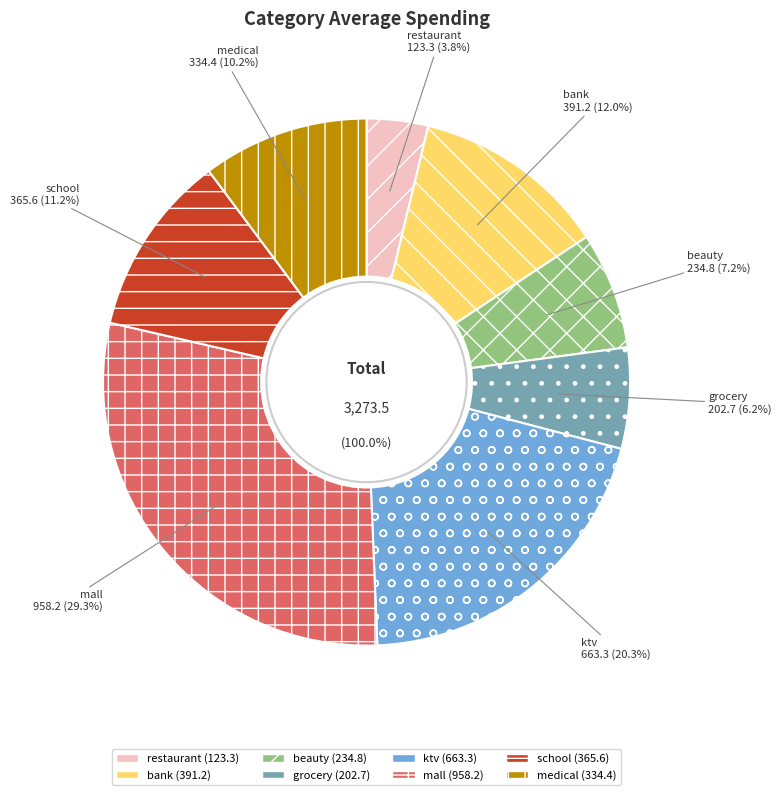

To the nearest percent, what is the difference between the largest and smallest slice percentages?

26%